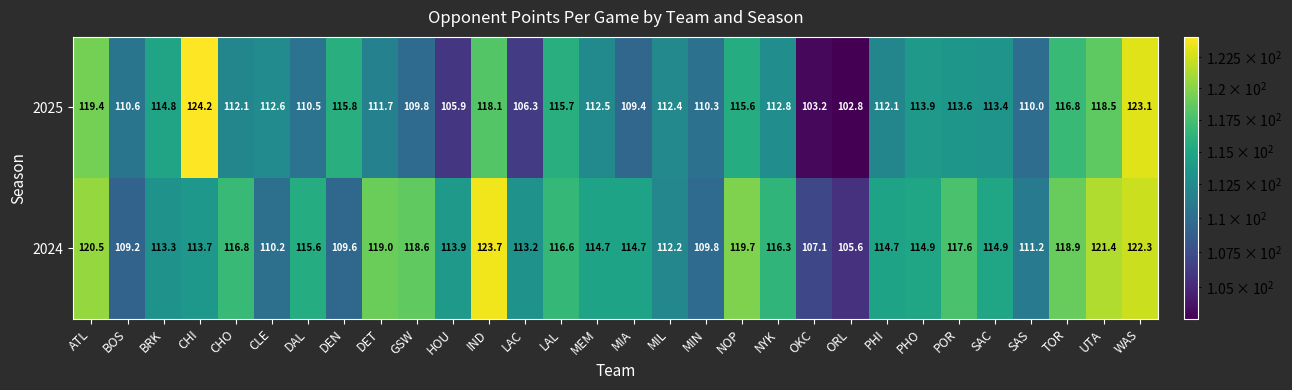

What is the difference between the highest and lowest values at MIN?

0.5